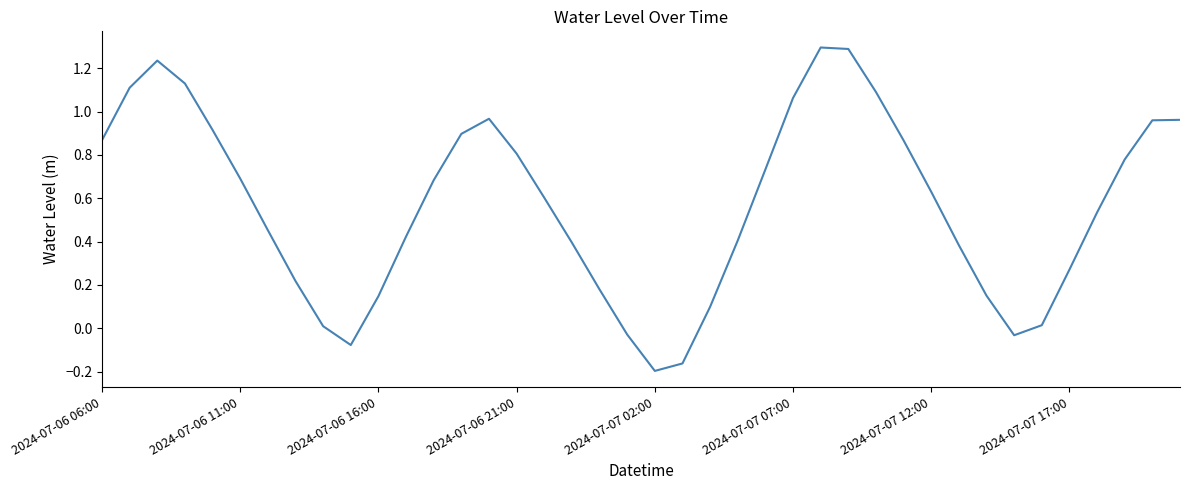

What is the difference between the maximum and minimum values?

1.5